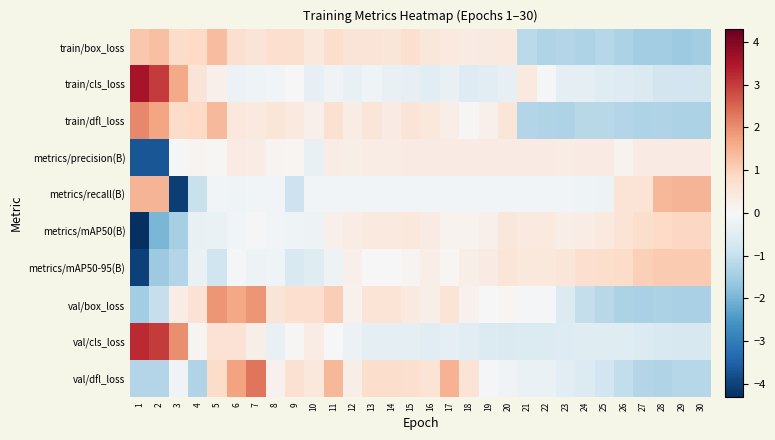

Which series changed the most between 3 and 21?

metrics/recall(B)